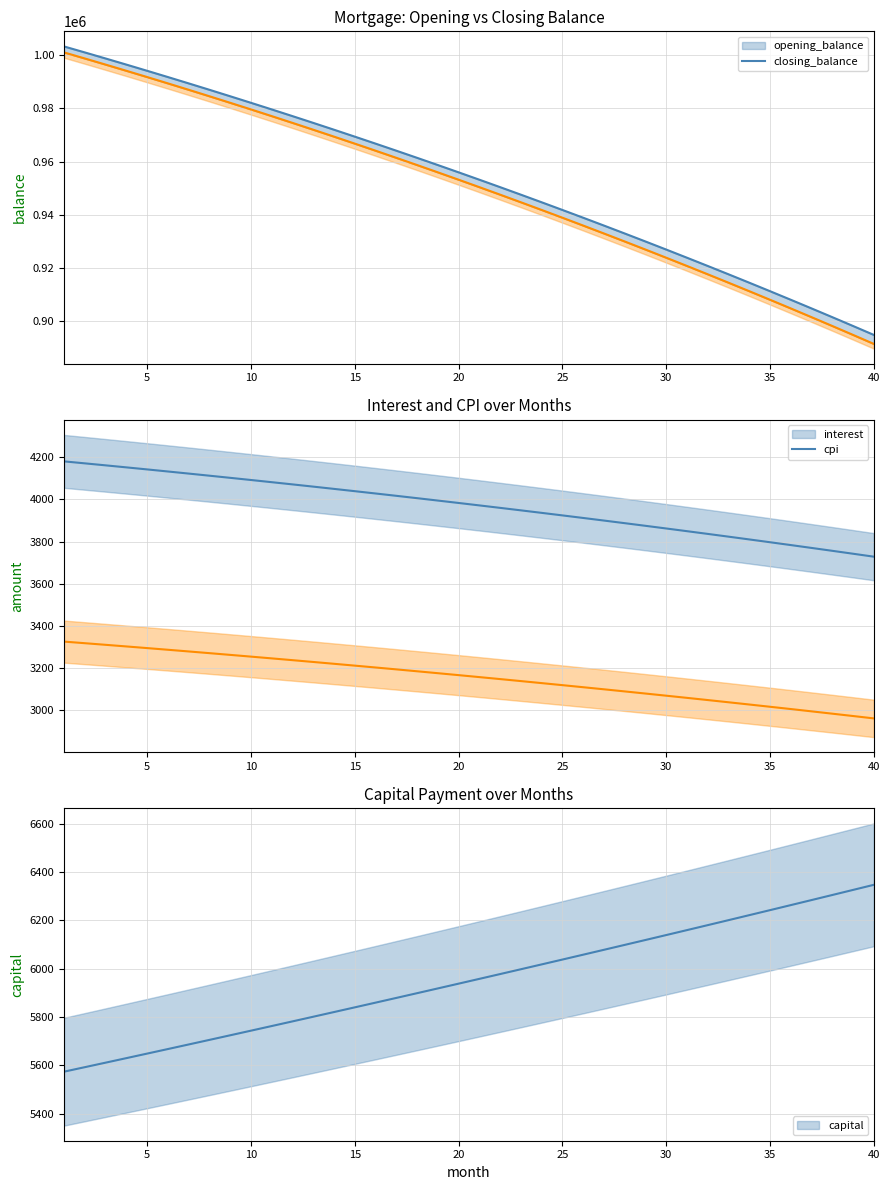

What is the sum of all cpi (line) values?

126231.0